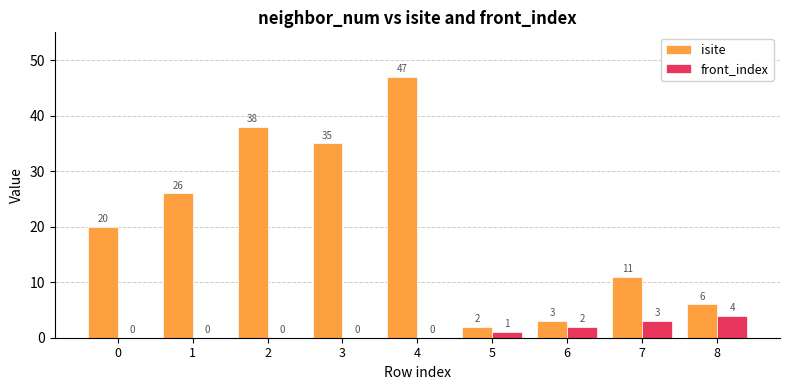

Read the isite value at 0, to the nearest 5.

20